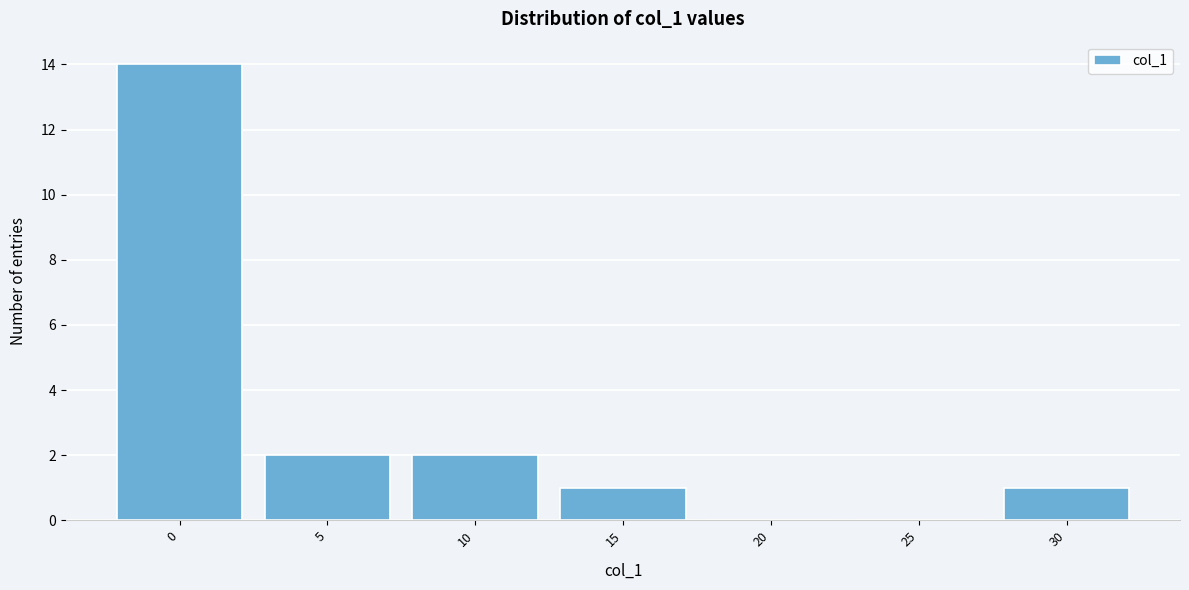

Reading left to right, list all the values displayed in this chart.

0=14	5=2	10=2	15=1	20=0	25=0	30=1